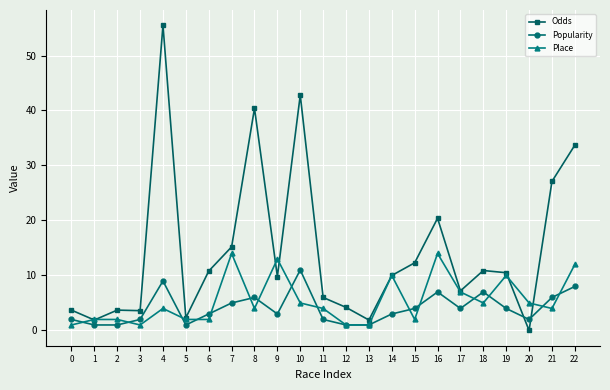

Rank the series at 8 from lowest to highest value.

Place, Popularity, Odds